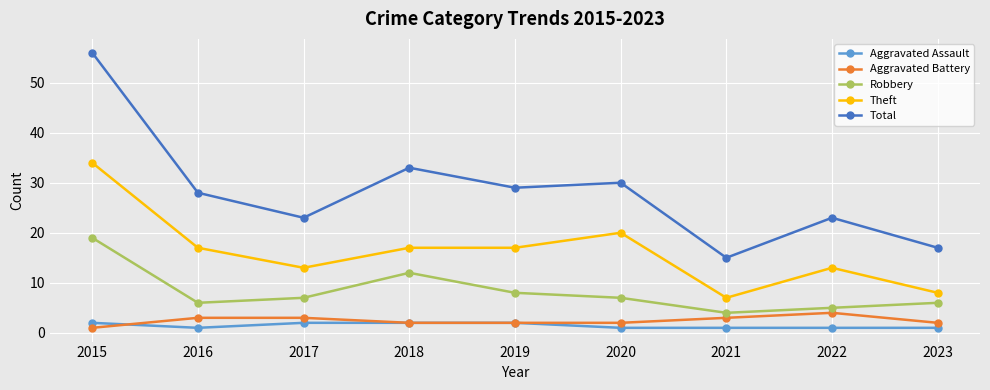

What is the difference between the maximum and second lowest values in the Theft series?

26